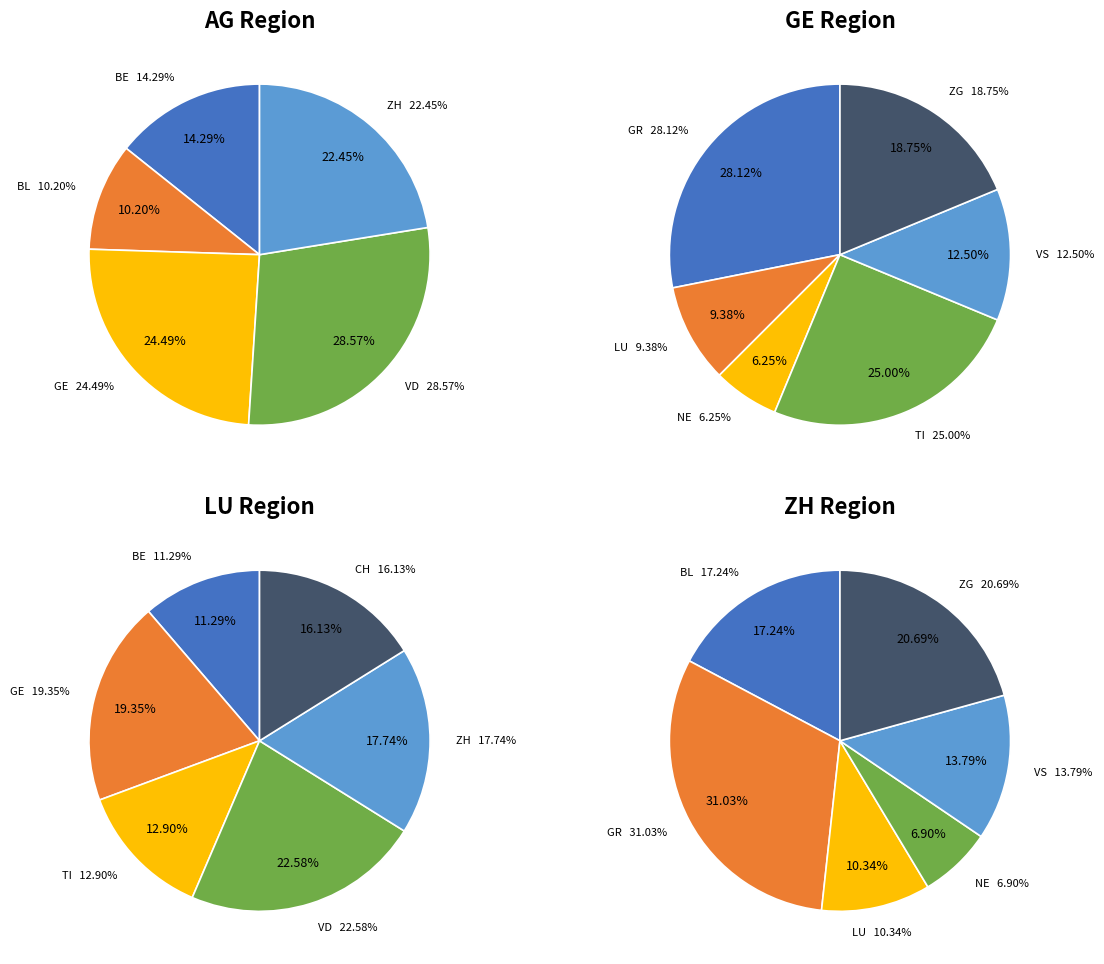

What percentage is NOT represented by ZG?

100.0%